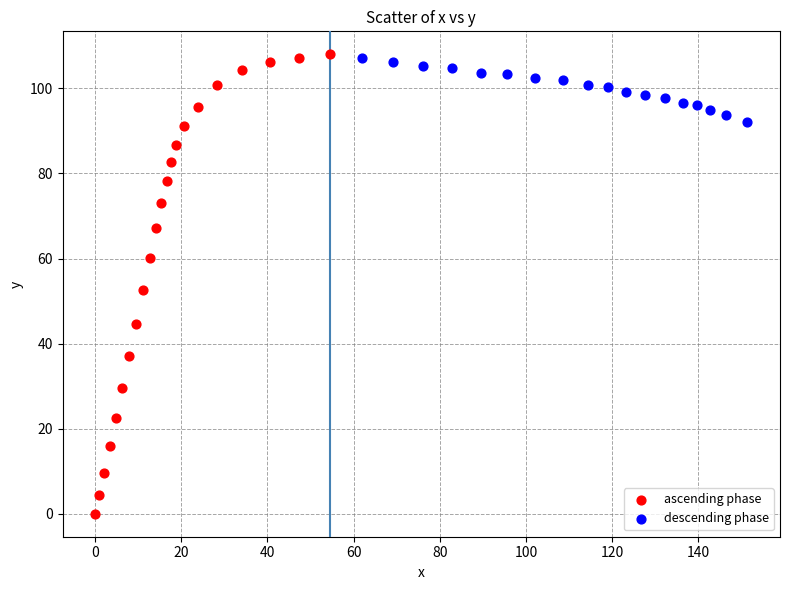

What are all the series names shown in the legend?

ascending phase, descending phase